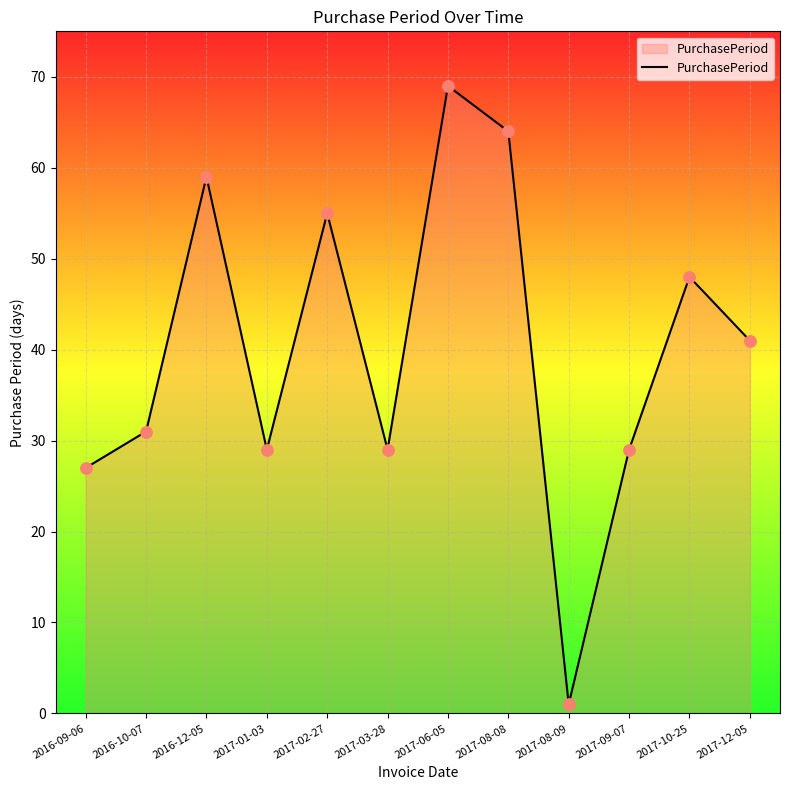

What is the change in value from 2017-08-08 to 2017-09-07?

-35